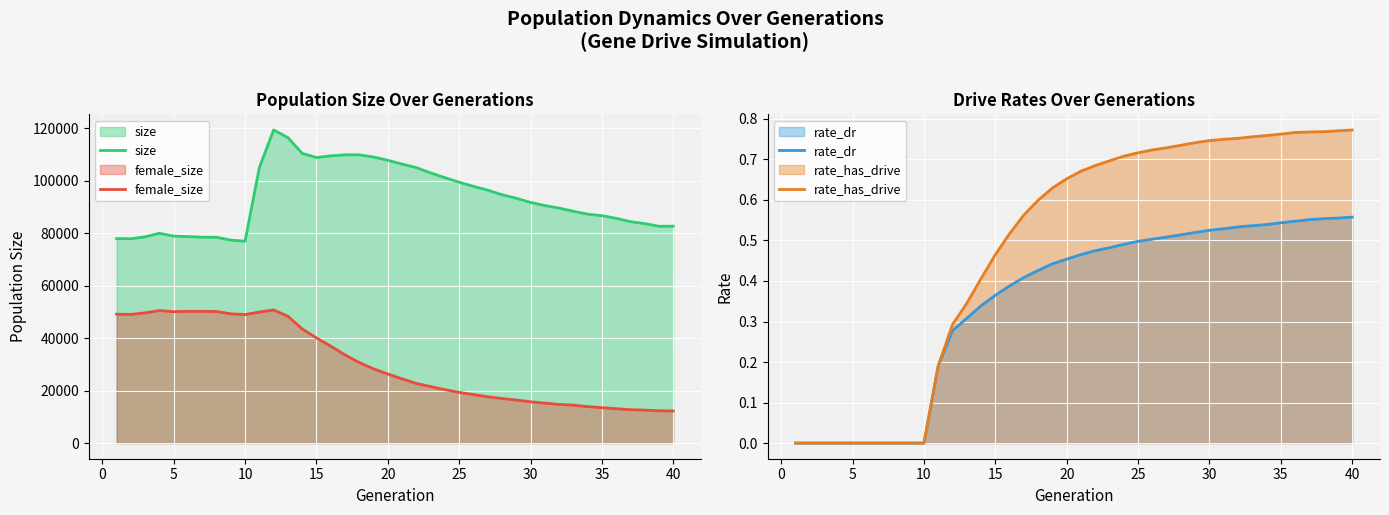

True or false: female_size has more than 1 points higher than both neighbors.

True